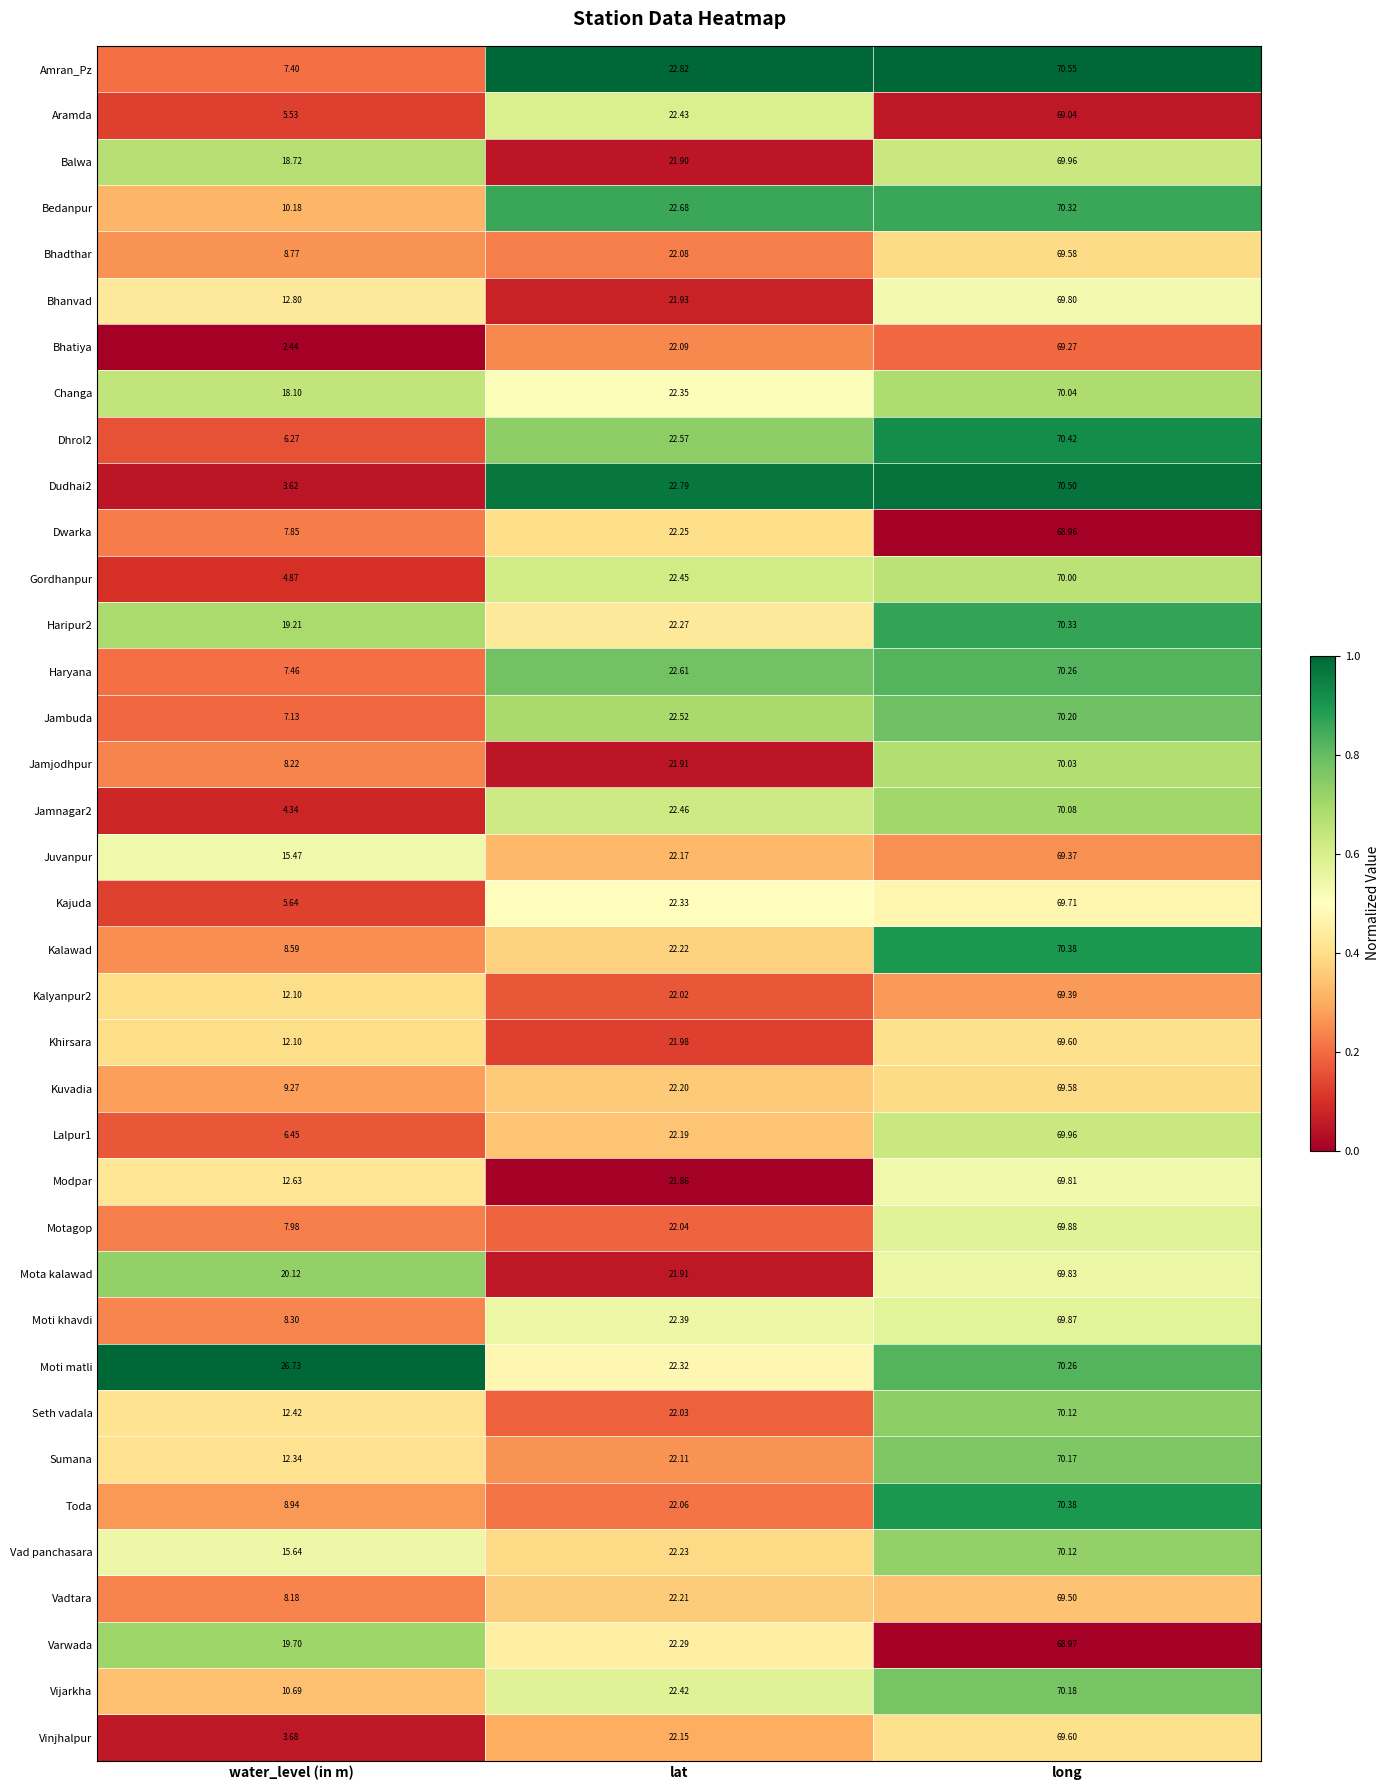

Which series changed the most between water_level (in m) and long?

Dudhai2